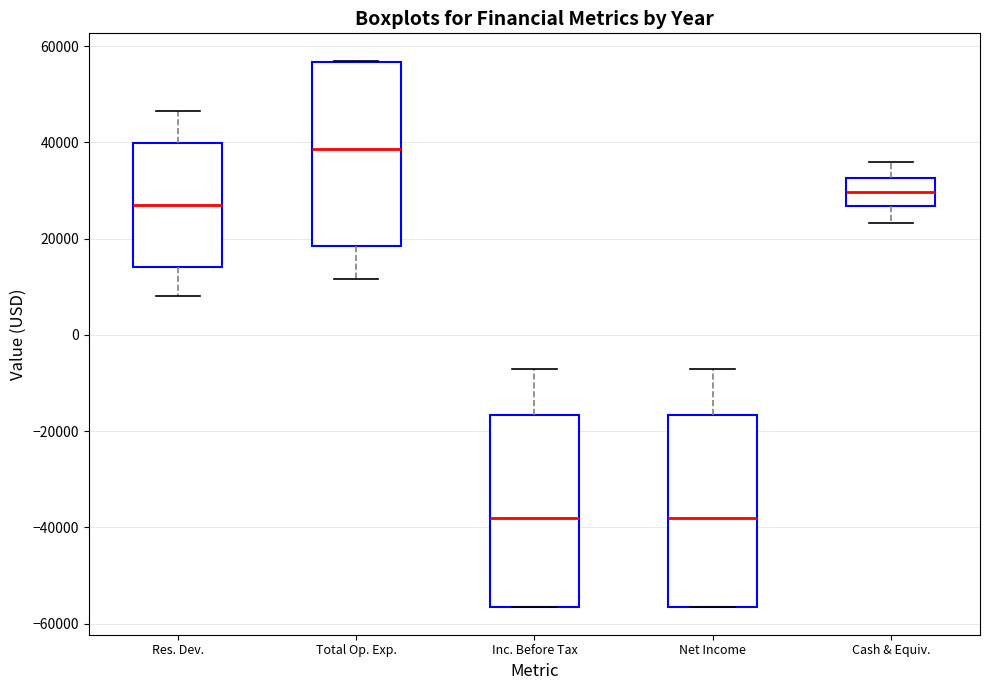

Reading left to right, transcribe this box plot: for each box, give where its median line is, the range the box spans, and where its two whiskers end, as read against the y-axis. The values are not printed on the chart, so give them approximately, as read against the axis.

Res. Dev.: median 26000, box 14000 to 40000, whiskers 8000 to 46000
Total Op. Exp.: median 38000, box 18000 to 56000, whiskers 12000 to 58000
Inc. Before Tax: median -38000, box -56000 to -16000, whiskers -56000 to -6000
Net Income: median -38000, box -56000 to -16000, whiskers -56000 to -6000
Cash & Equiv.: median 30000, box 26000 to 32000, whiskers 24000 to 36000